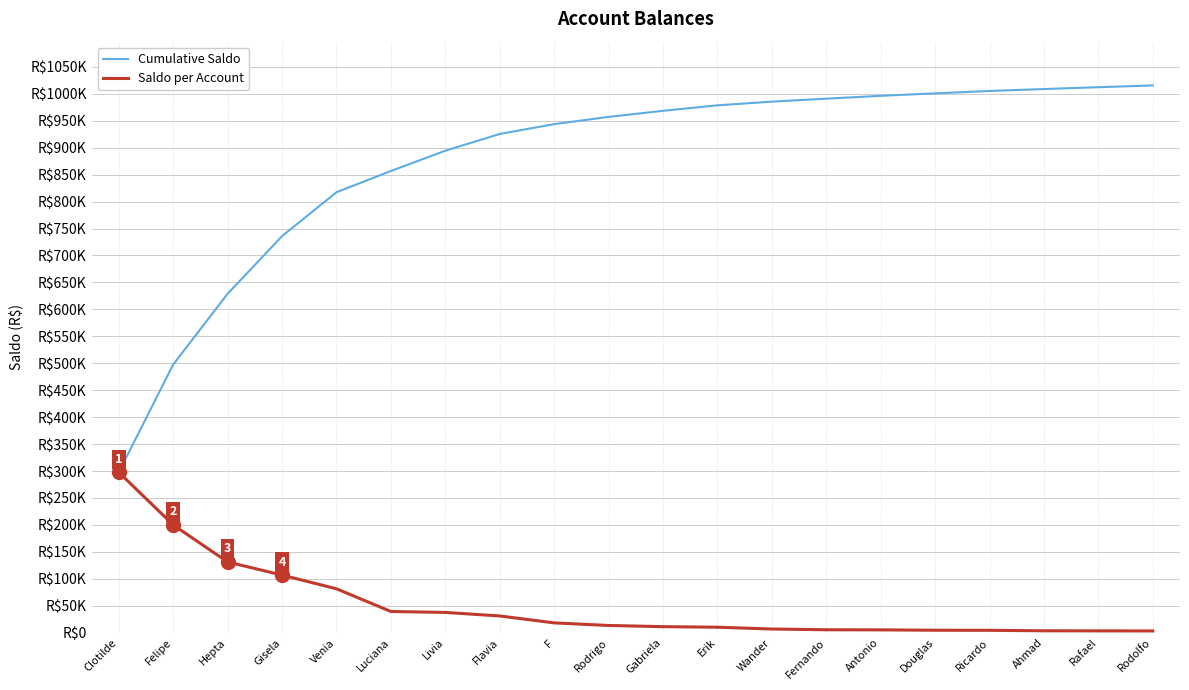

What are all the series names shown in the legend?

Cumulative Saldo, Saldo per Account